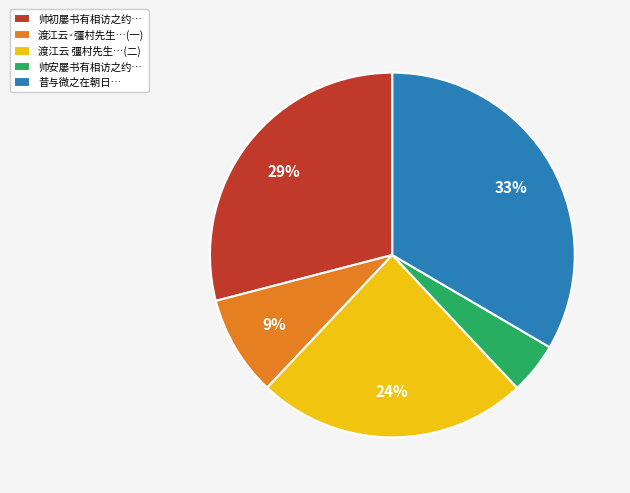

What is the ratio of the value at 渡江云·彊村先生…(一) to the value at 帅初屡书有相访之约…?

0.3